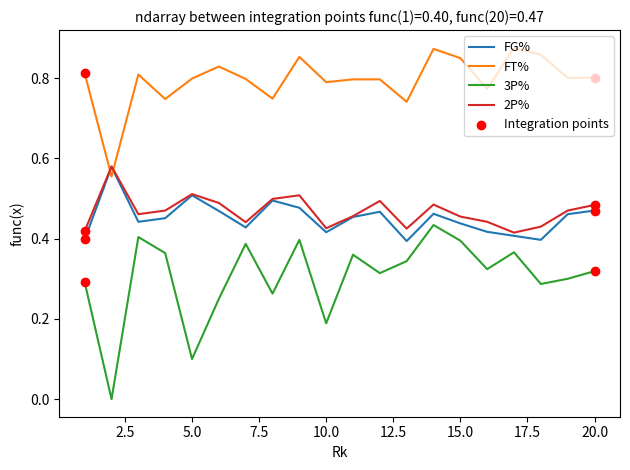

Which series has the widest spread of values?

3P%